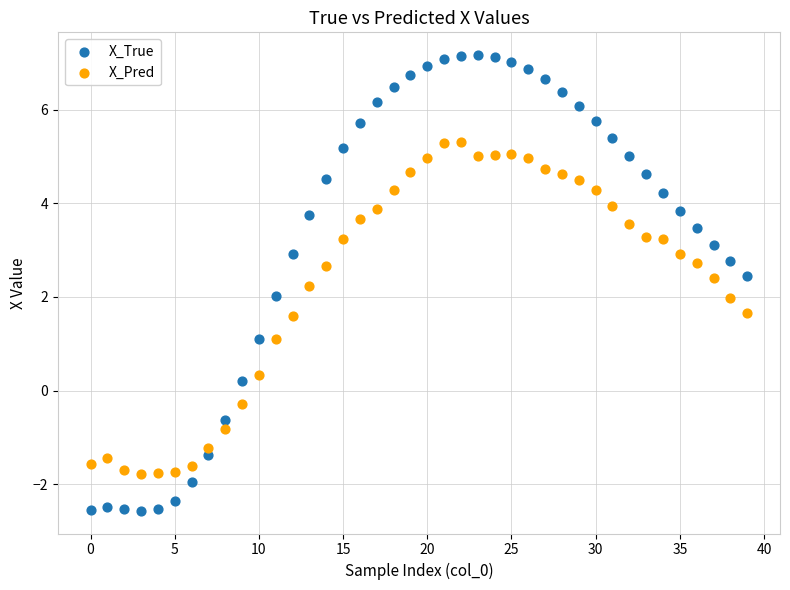

Across all data points, what is the range of Y values (max minus min)?

9.7